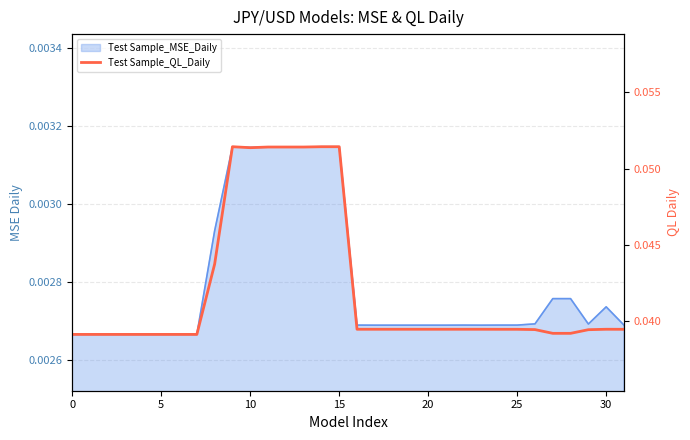

What is the sum of all values?

1.3